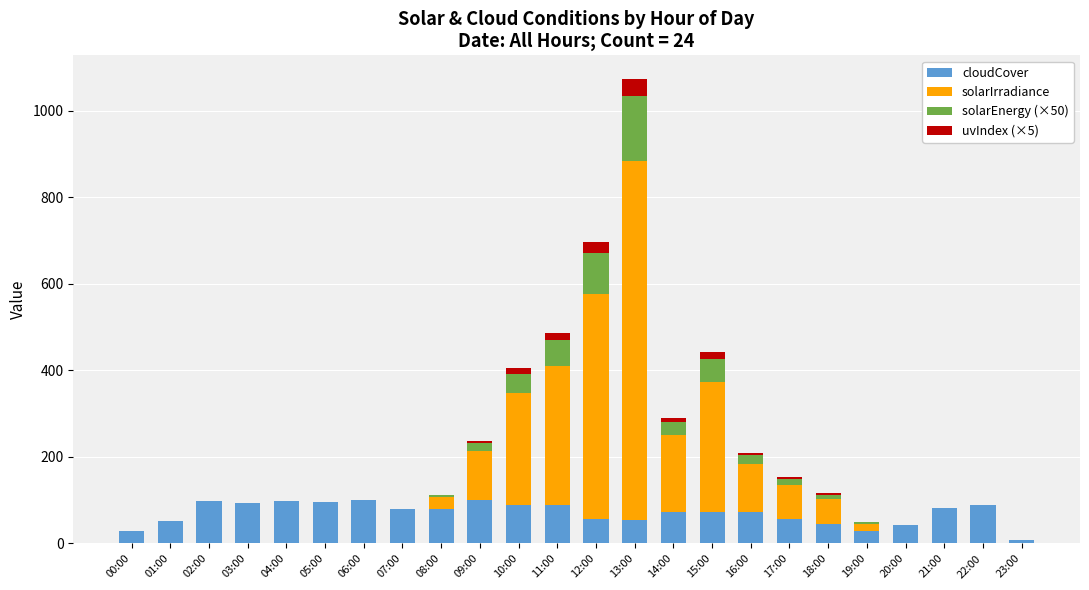

What is the highest value of the cloudCover series?

100.0